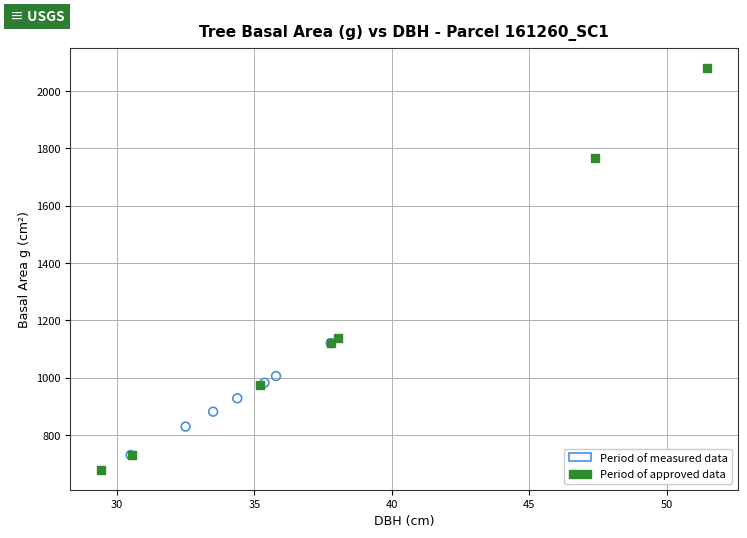

Which series reaches the maximum Y coordinate?

Period of approved data